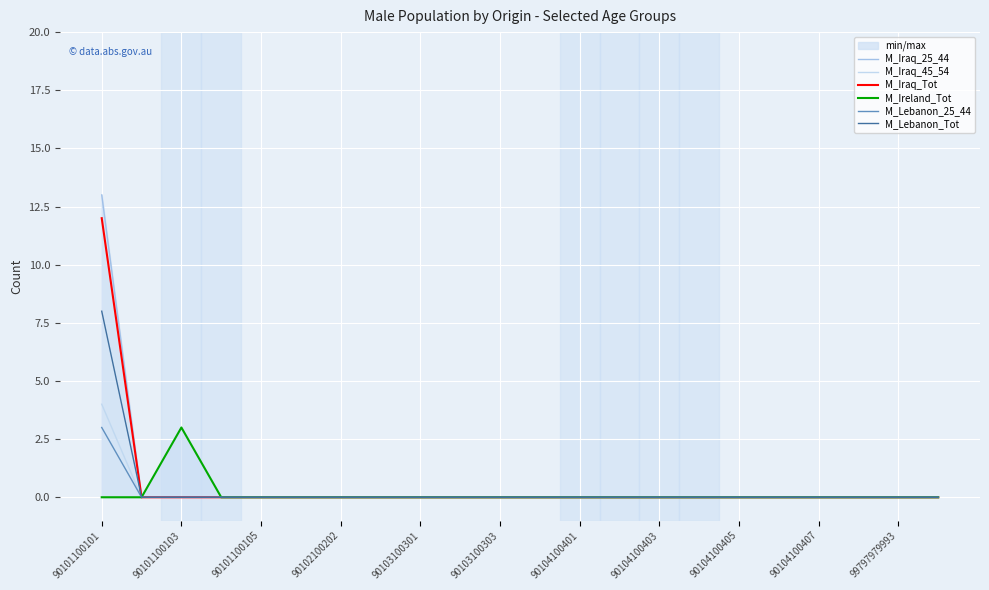

What is the sum of all M_Ireland_Tot values?

3